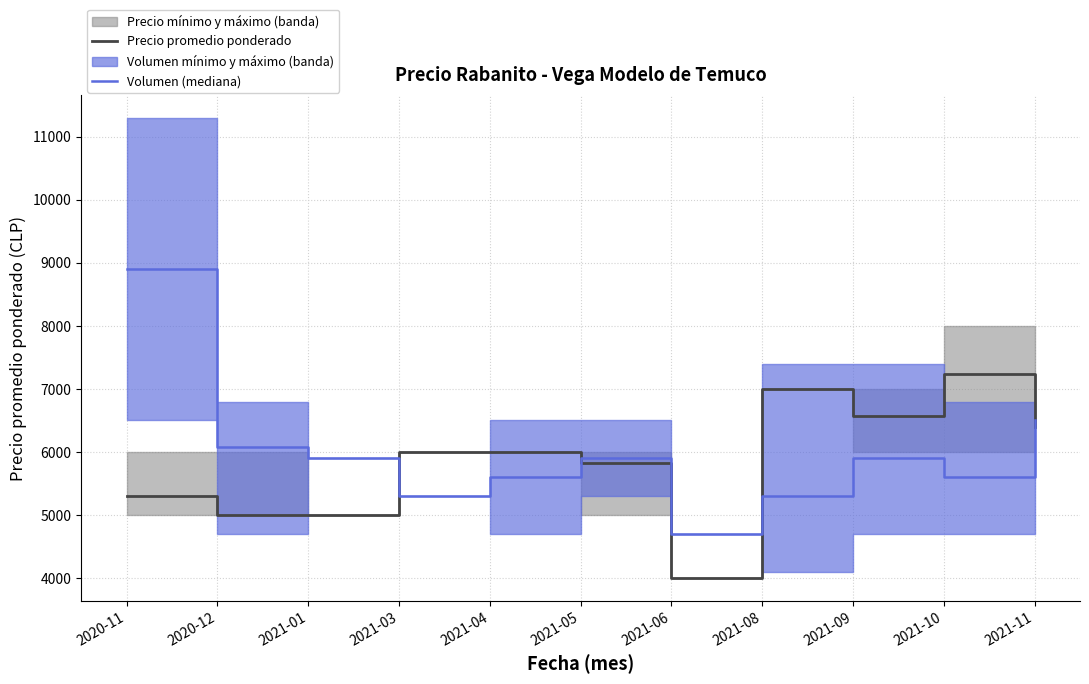

Is it true that Volumen (mediana) equals 9395 at 2021-03?

False